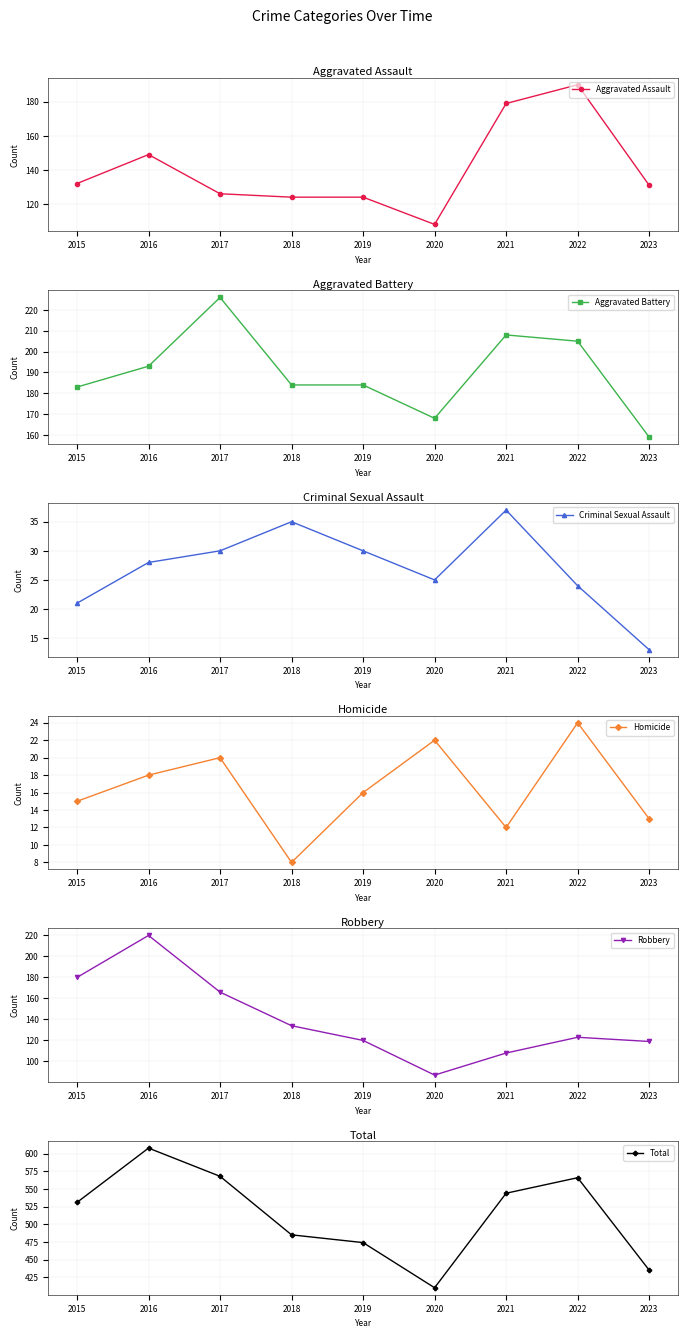

What is the spread (max minus min) of values at 2020?

388